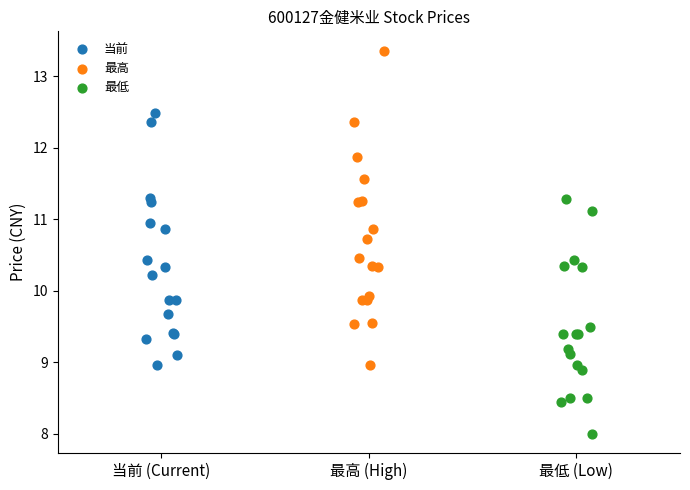

What are all the series names shown in the legend?

当前, 最高, 最低